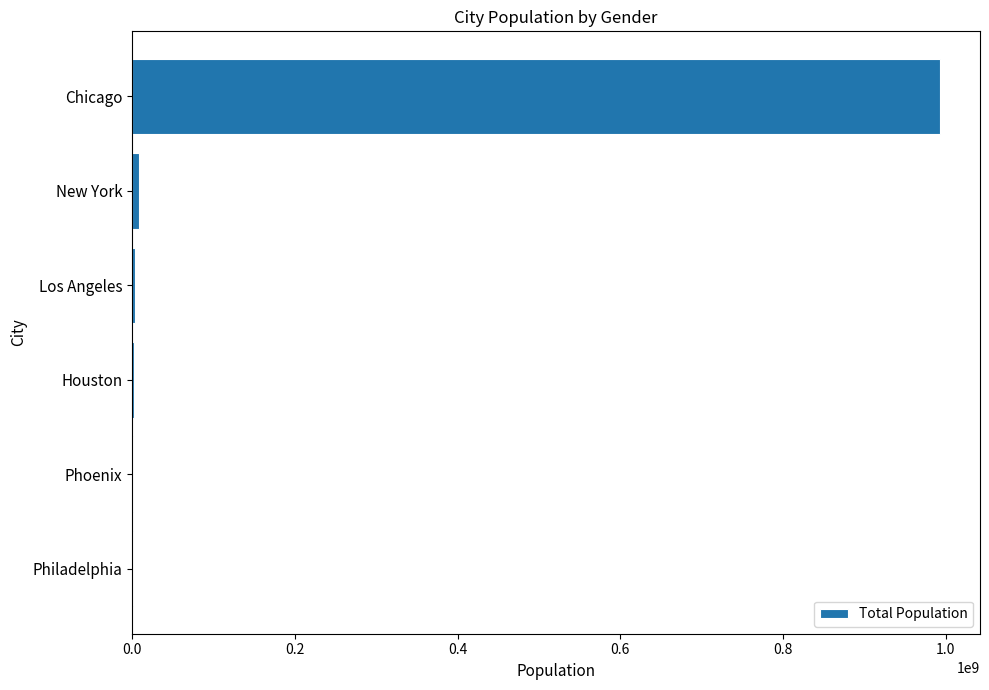

The value at Chicago is 429516307. True or false?

False